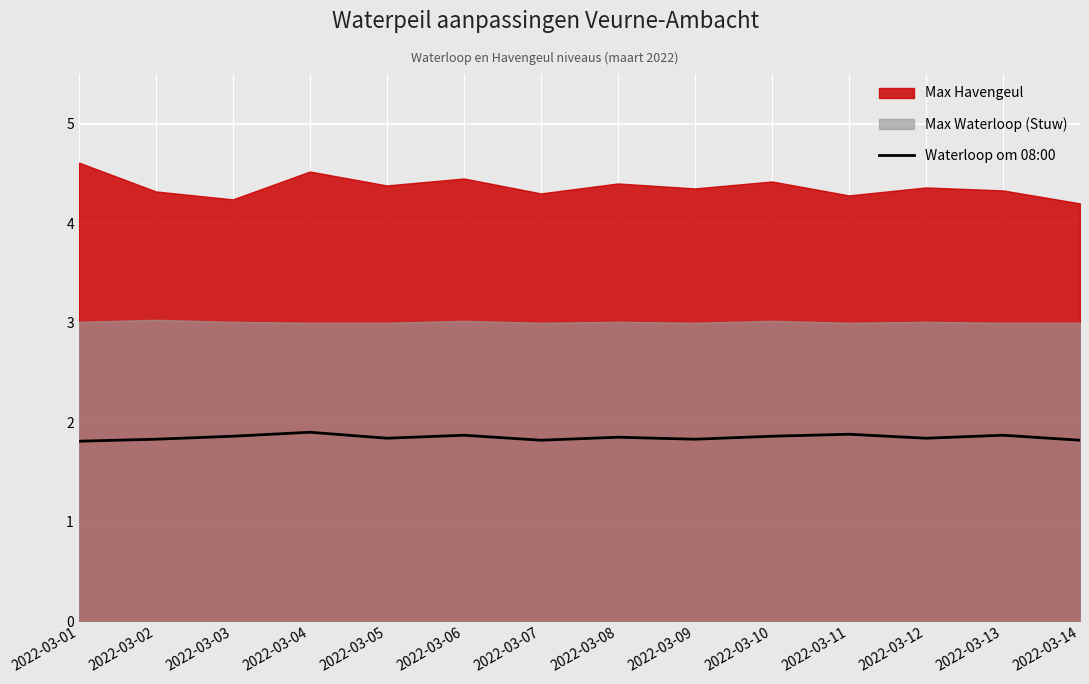

What is the smallest value displayed?

1.8